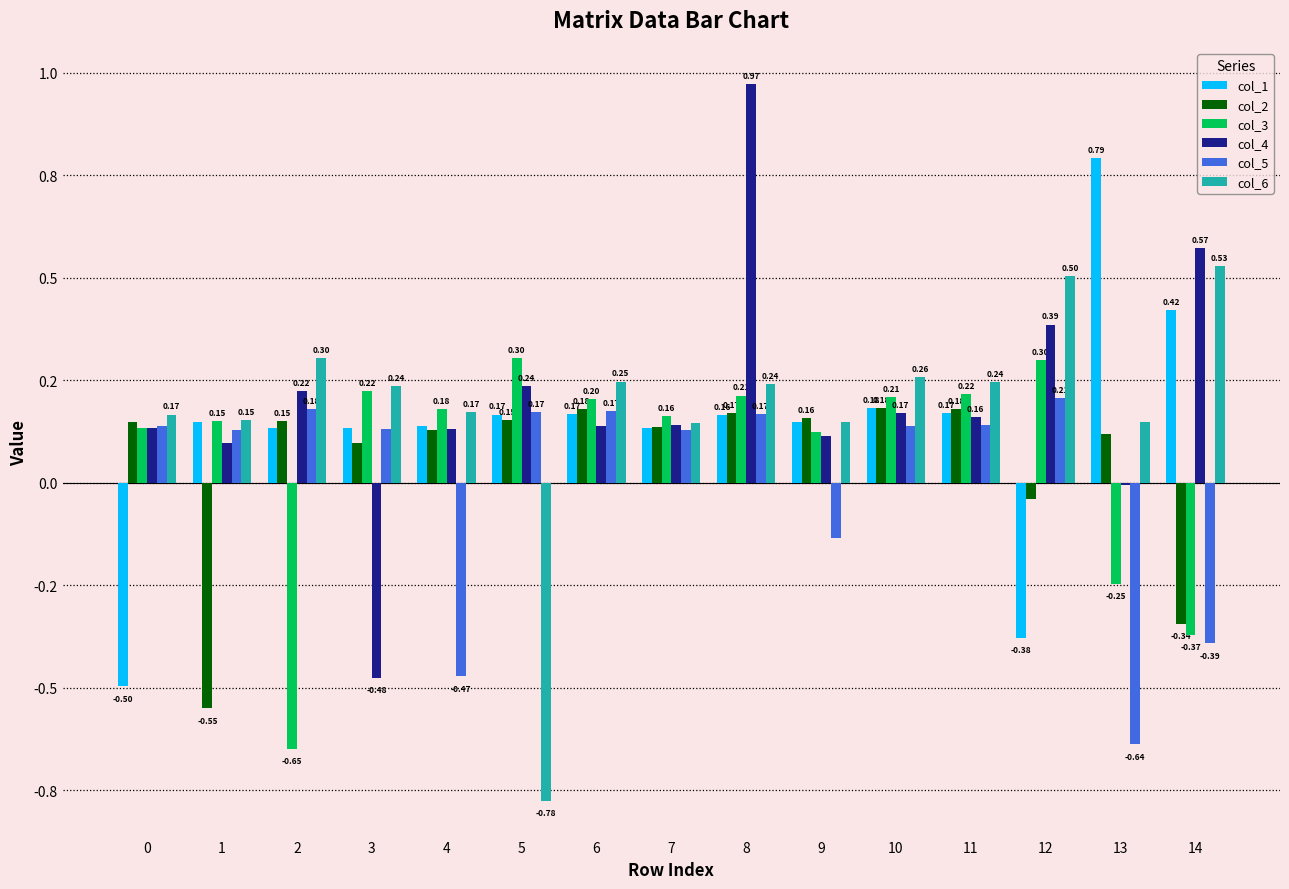

What is the value of the col_5 bar at the 12th from the left?

0.1